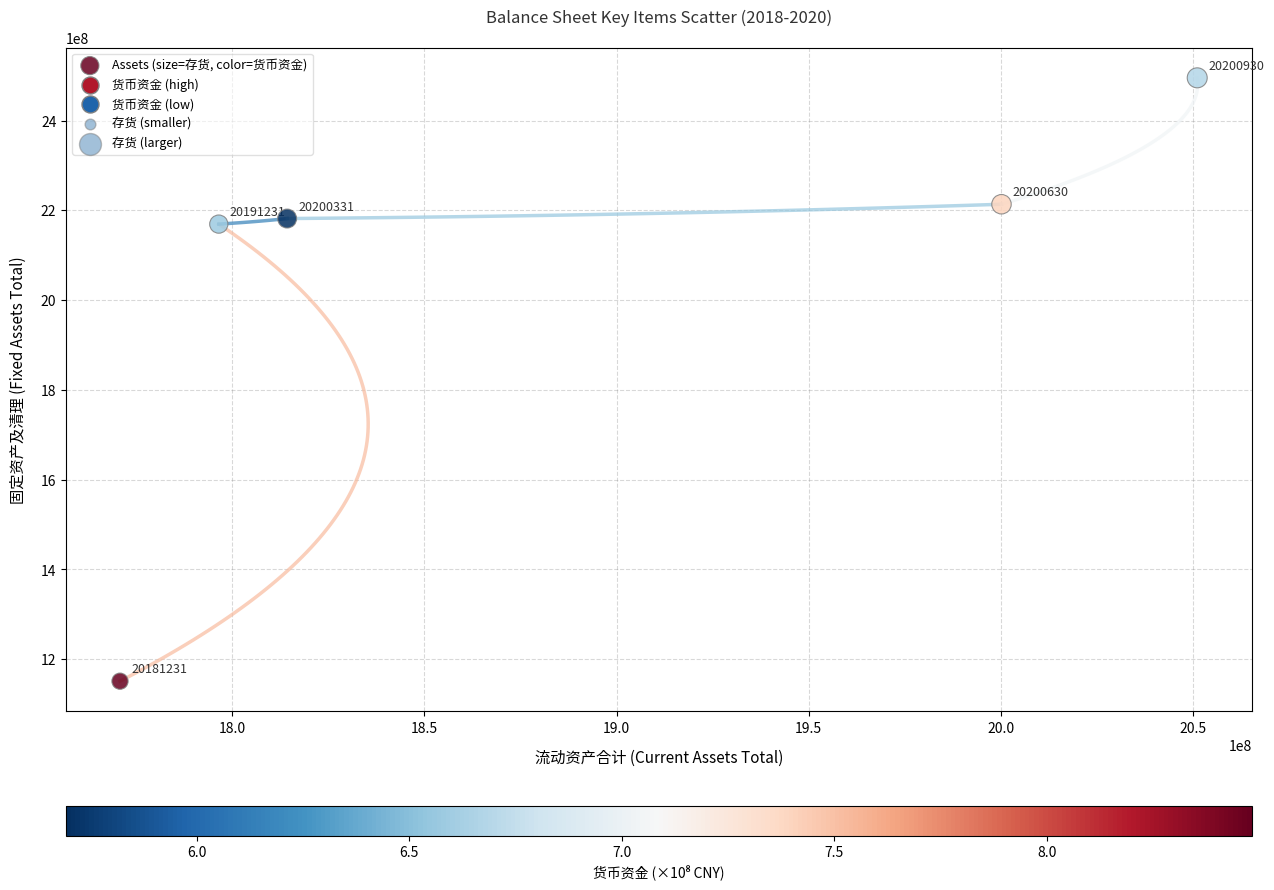

What Y value in the scatter plot is closest to 1823242637?

2169478791.9